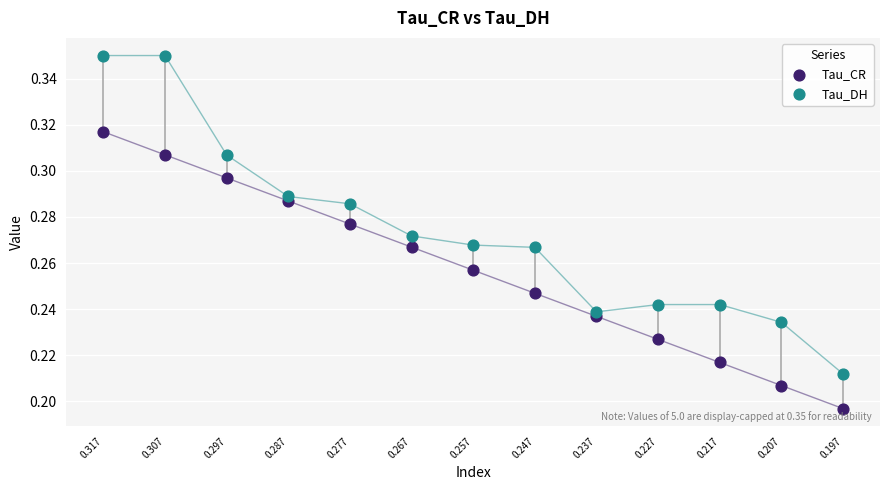

Which series contains the lowest Y value?

Tau_CR